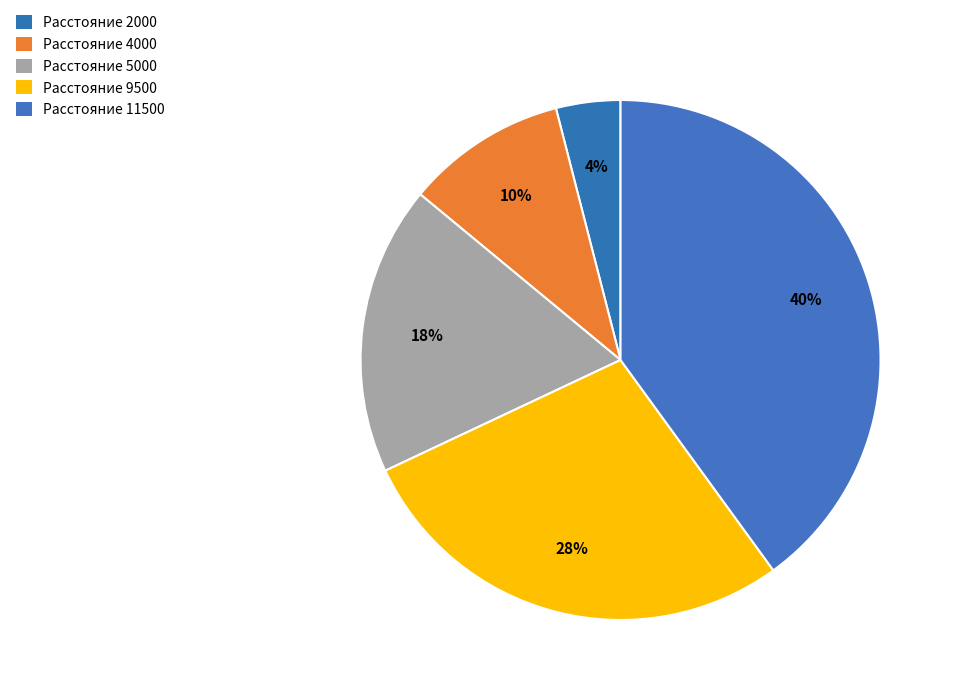

Does any single category account for the majority?

No